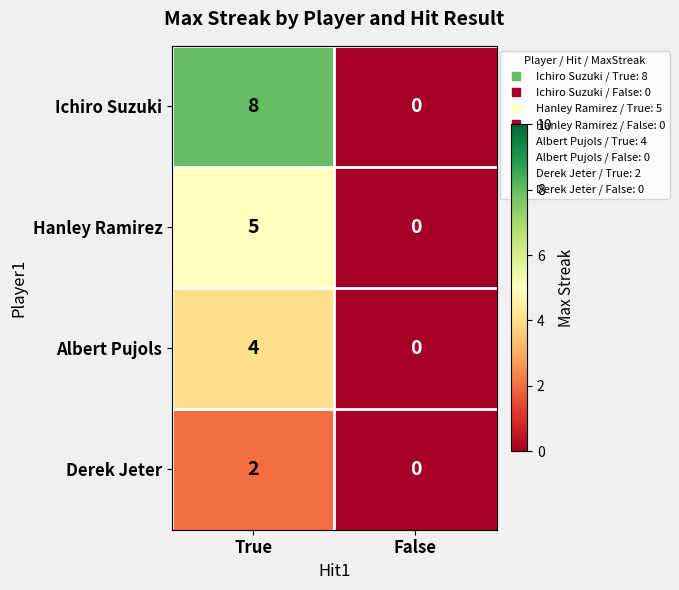

The Ichiro Suzuki series shows 0 at False. True or false?

True